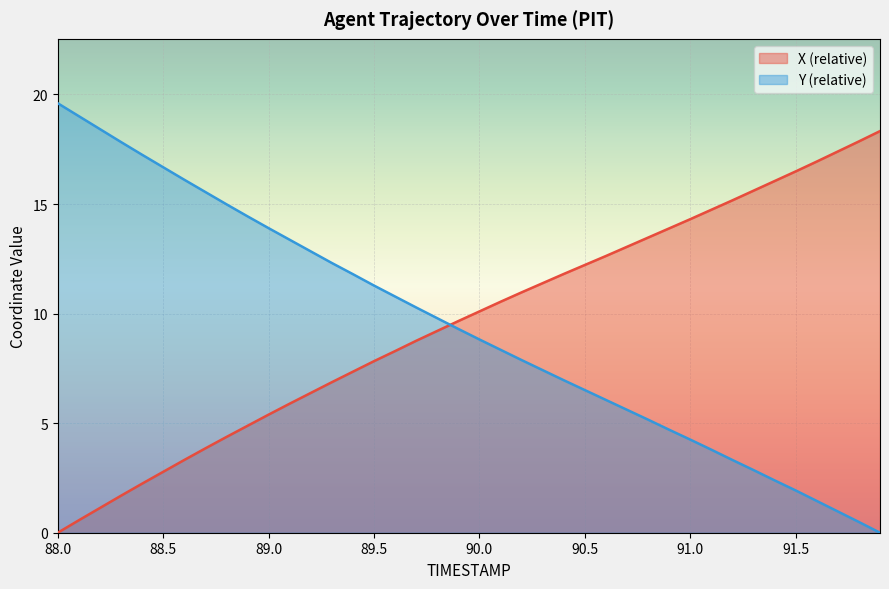

What is the difference between the Y values at 89.5 and 91.7?

10.3